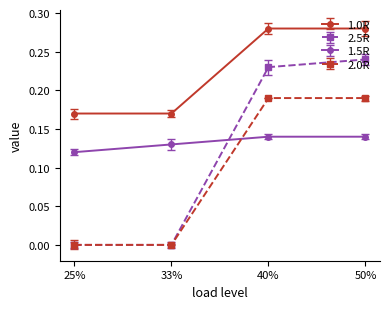

Is this an area chart (filled region under the line)?

No